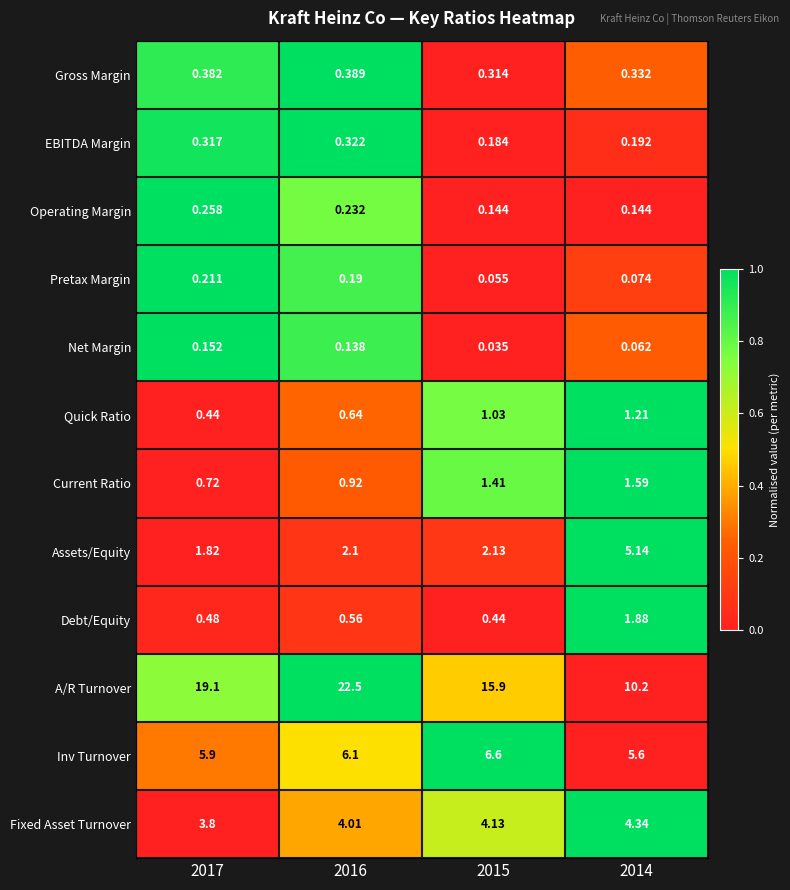

Which series changed the most between 2017 and 2016?

A/R Turnover